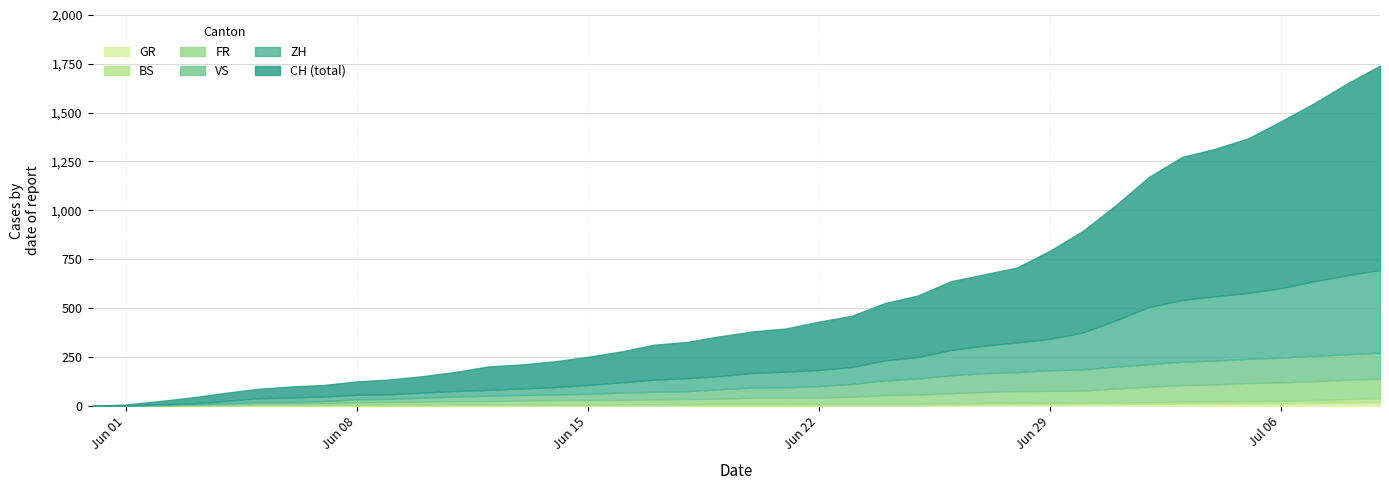

What is the spread (max minus min) of values at 2020-07-05?

1356